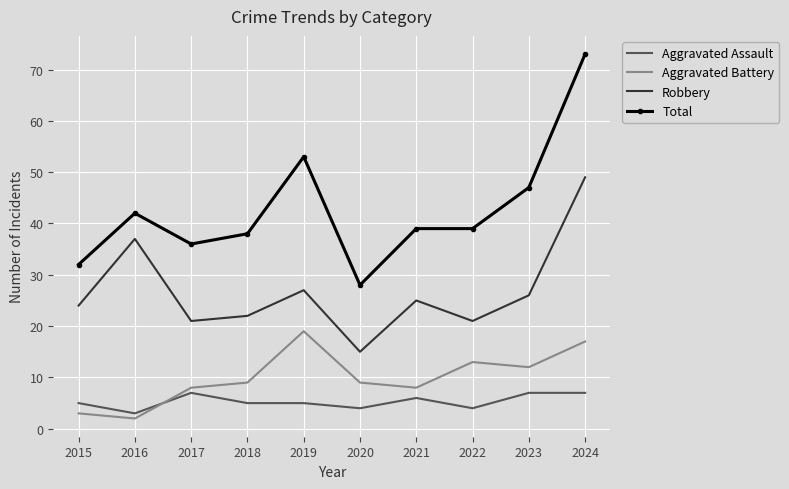

Is the value of Robbery at 2021 greater than the value of Aggravated Assault at 2021?

Yes